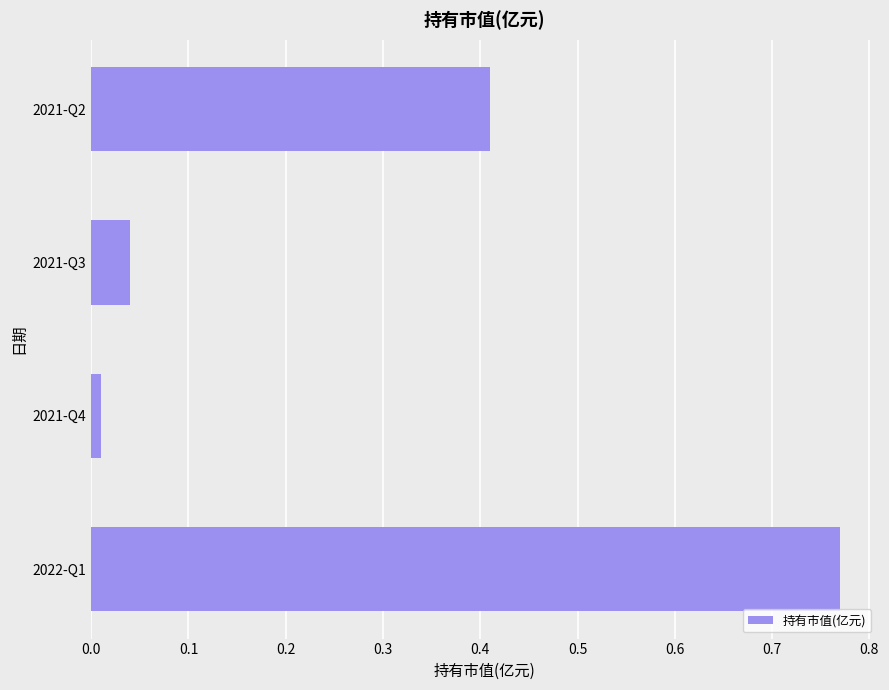

How many distinct data groups are displayed?

1